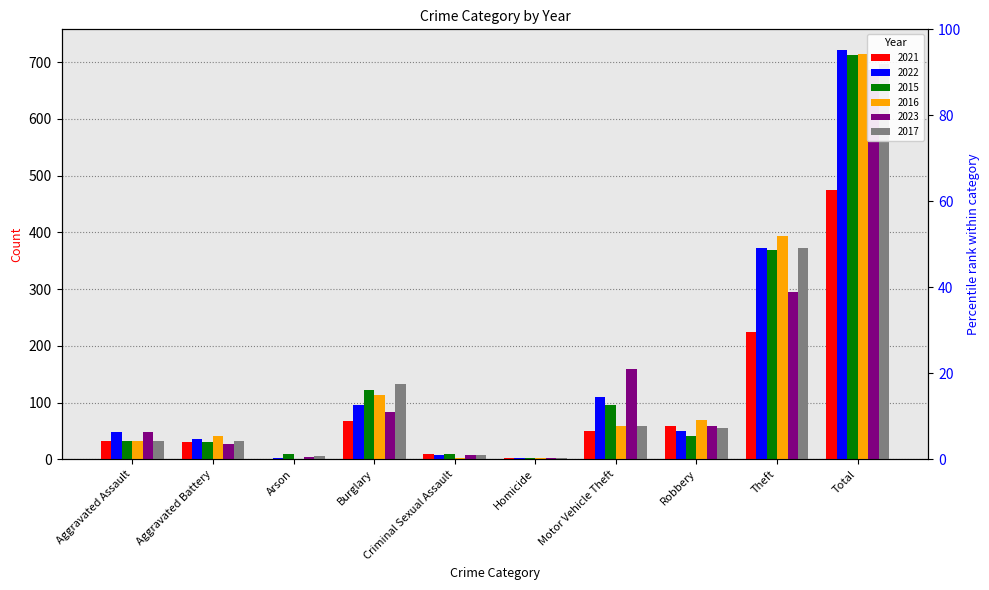

True or false: 2015 has a value of 5 at Arson.

False